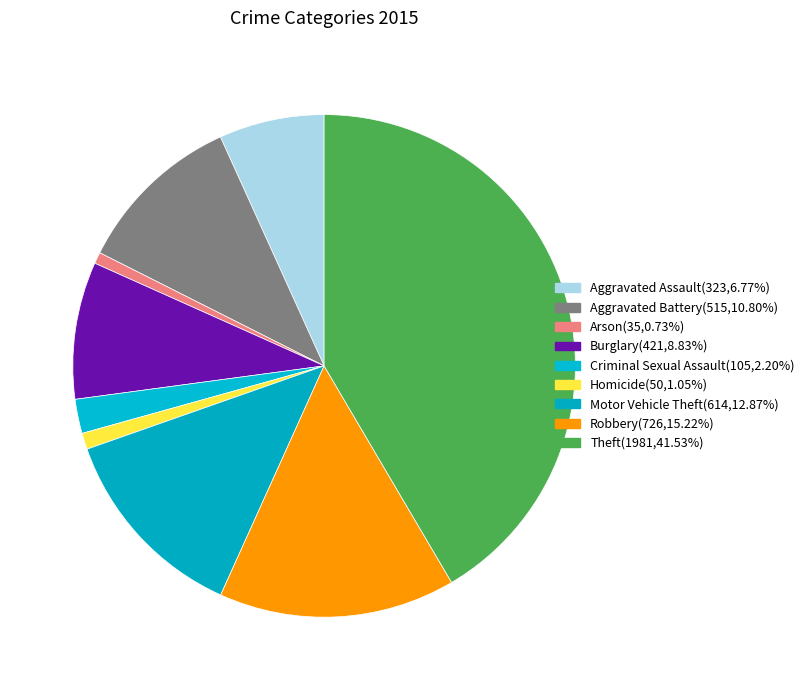

How many slices are in this pie chart?

9